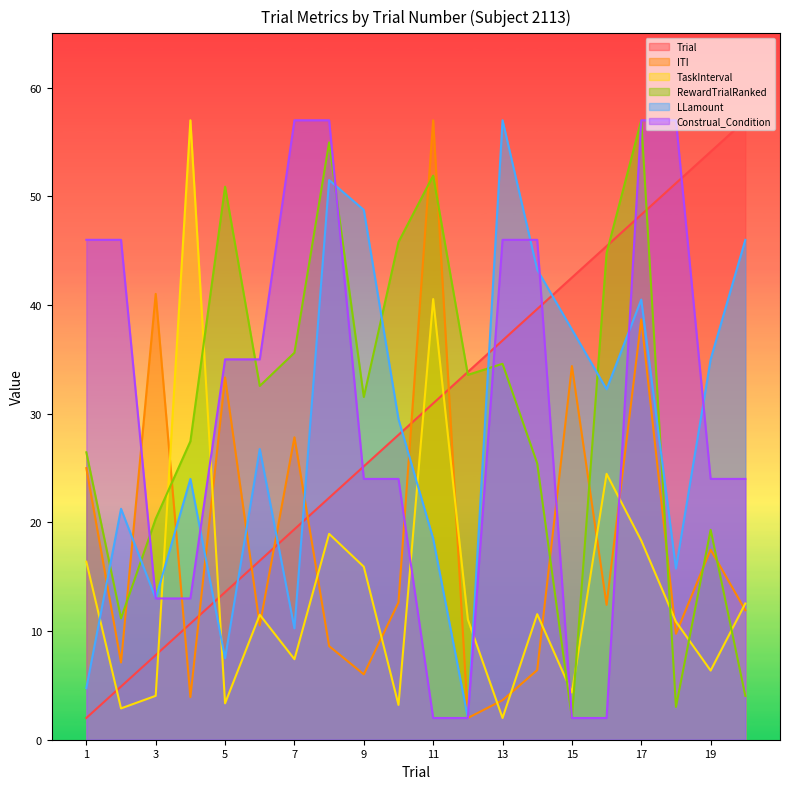

How many data points does each series have?

20